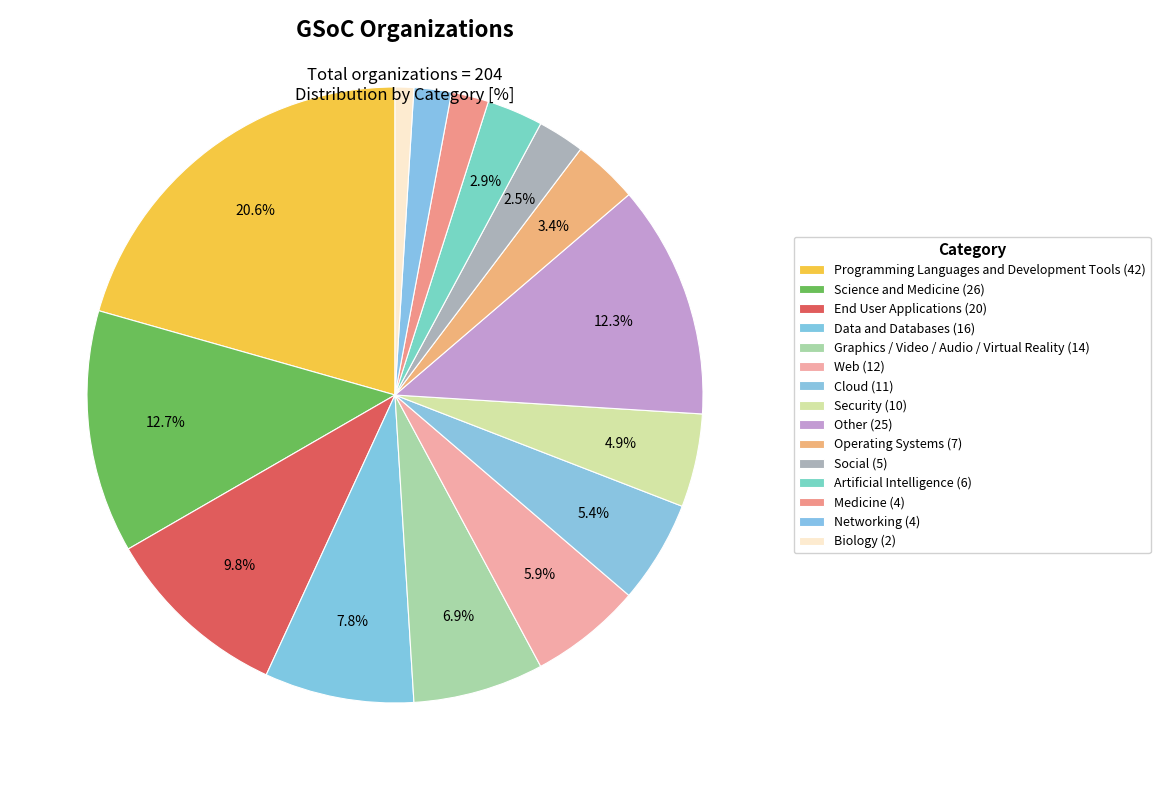

How many slices are in this pie chart?

15